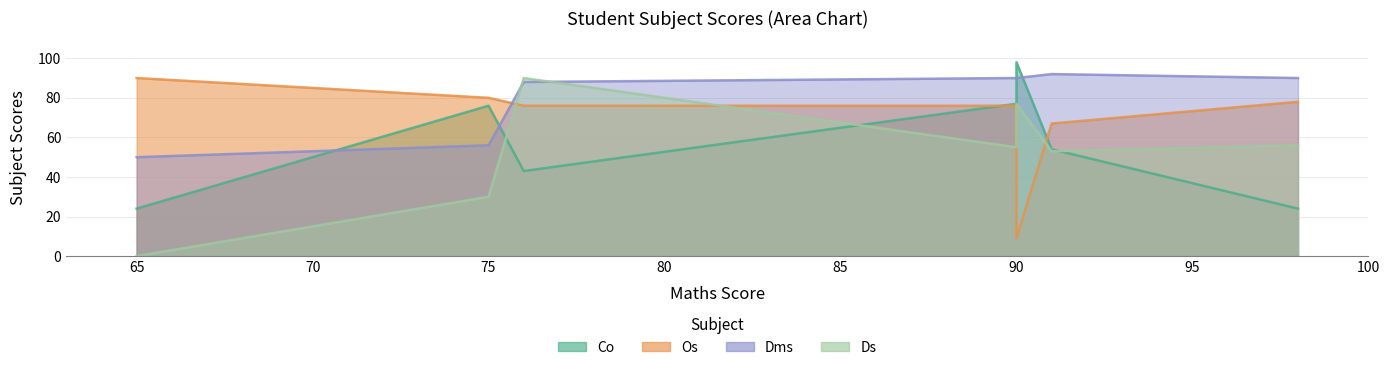

The Co series shows 43 at A3(76). True or false?

True